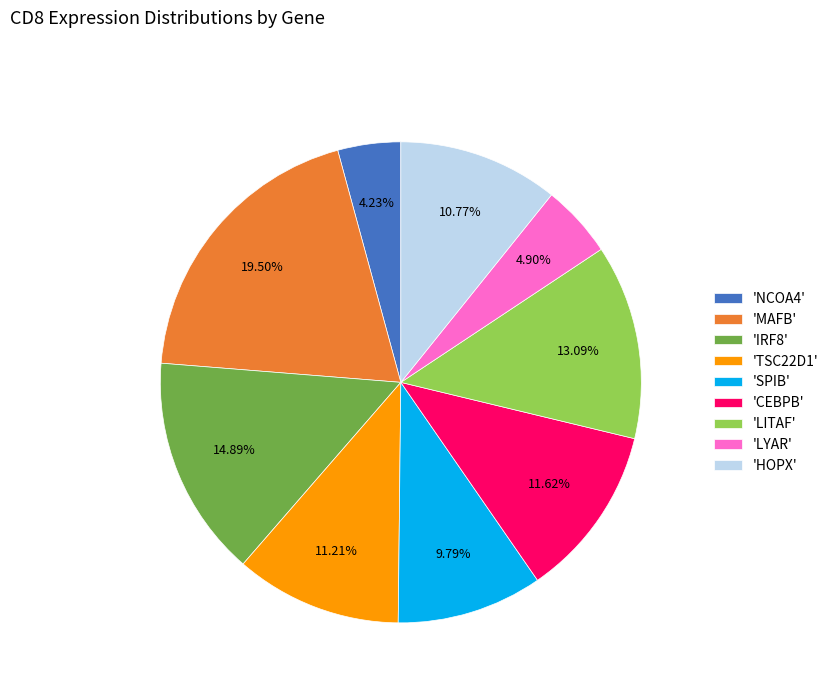

Is there any slice that represents more than half of the pie?

No